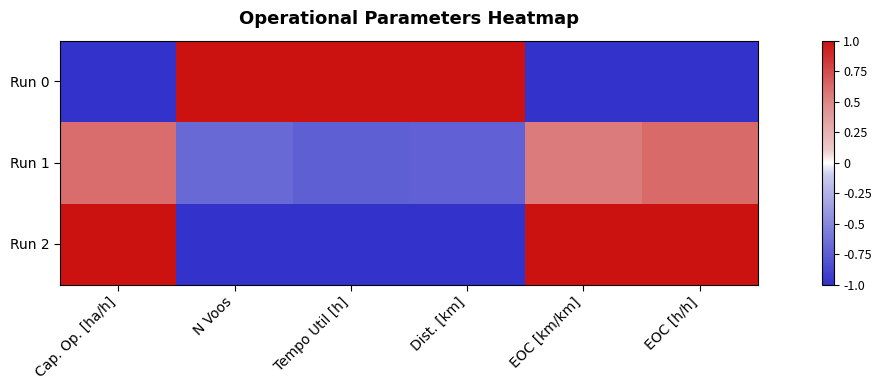

Reading left to right, extract all data points from this chart.

Run 0: Cap. Op. [ha/h]=-1.0	N Voos=1.0	Tempo Util [h]=1.0	Dist. [km]=1.0	EOC [km/km]=-1.0	EOC [h/h]=-1.0
Run 1: Cap. Op. [ha/h]=0.6	N Voos=-0.7	Tempo Util [h]=-0.7	Dist. [km]=-0.7	EOC [km/km]=0.5	EOC [h/h]=0.6
Run 2: Cap. Op. [ha/h]=1.0	N Voos=-1.0	Tempo Util [h]=-1.0	Dist. [km]=-1.0	EOC [km/km]=1.0	EOC [h/h]=1.0